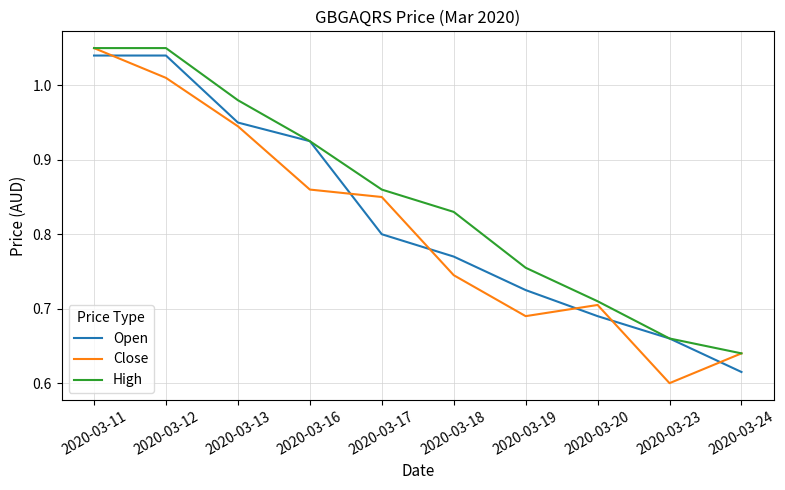

At which category is the sum across all series the highest?

2020-03-11